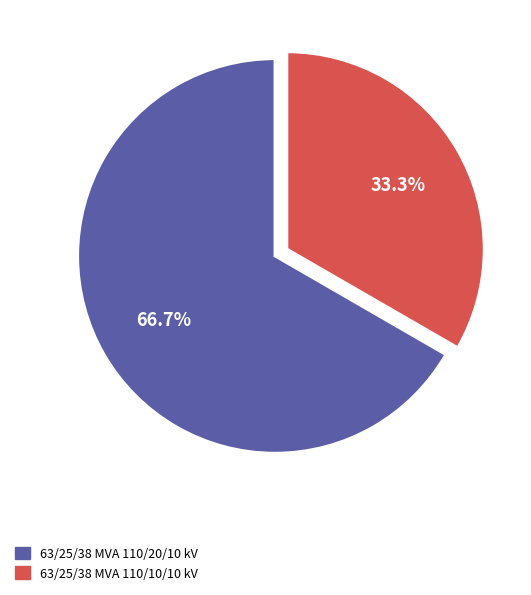

Rank the categories by value from lowest to highest.

63/25/38 MVA 110/10/10 kV, 63/25/38 MVA 110/20/10 kV